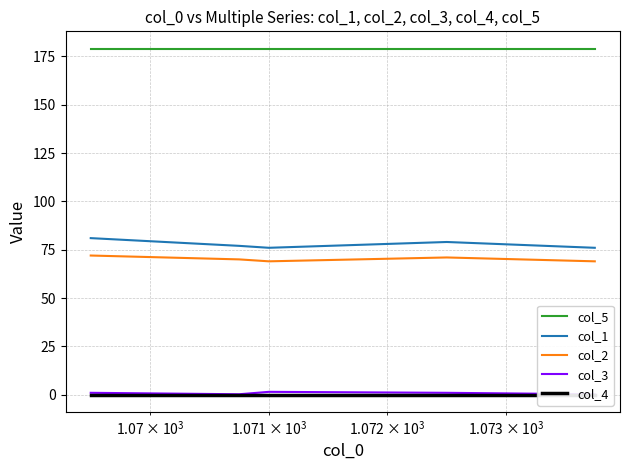

How many lines are shown in the chart?

5